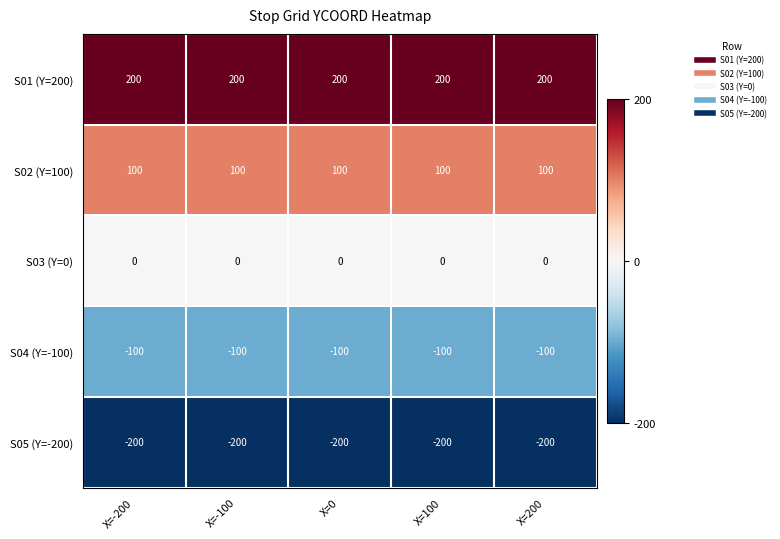

What is the difference between the highest and lowest values at X=100?

400